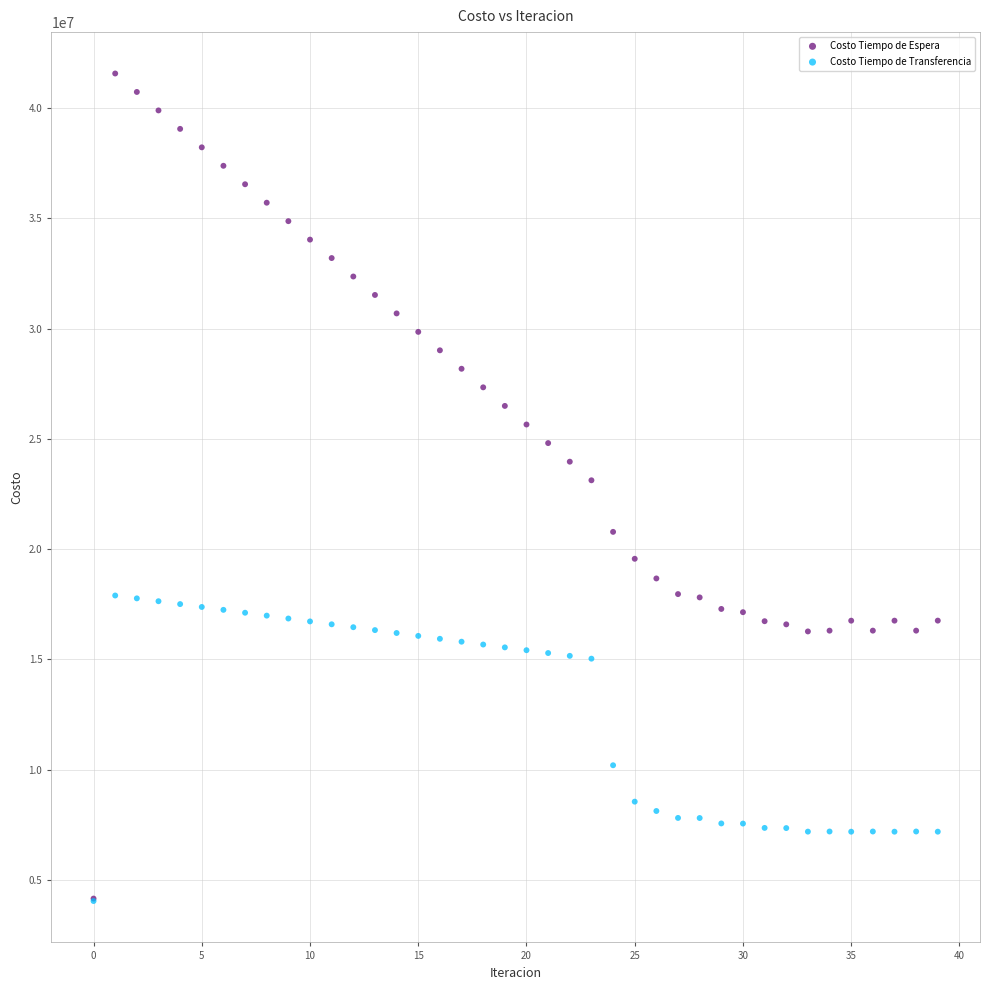

In the Costo Tiempo de Transferencia series, what Y value is closest to 10972084?

10202402.0